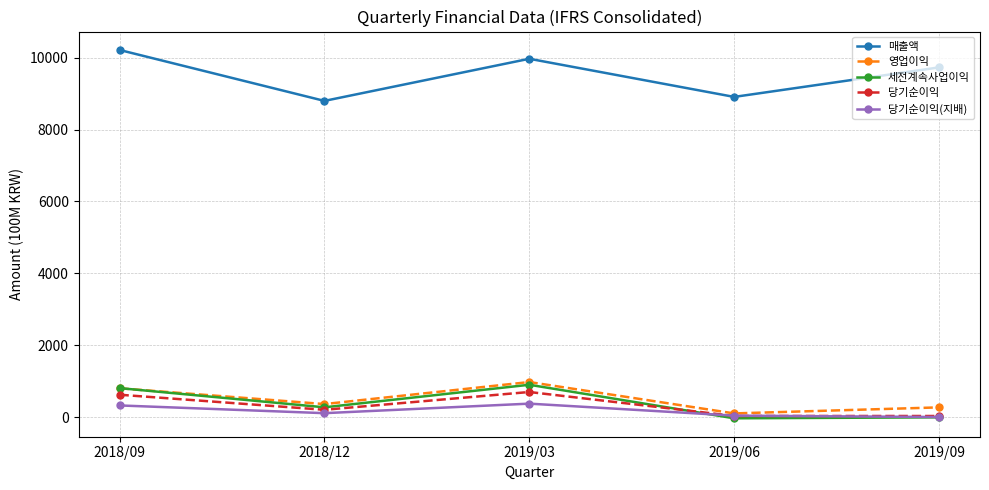

What is the value of the 당기순이익 point at the 4th from the left?

30